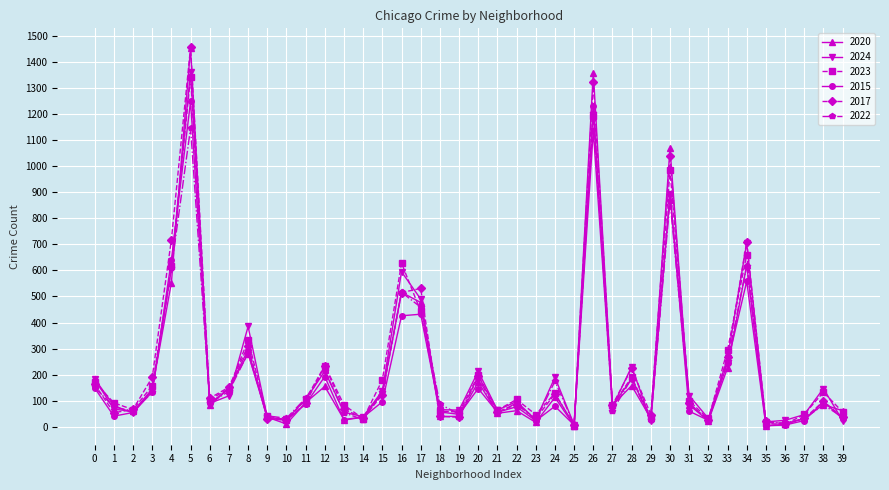

The value of 2023 at 16 is 885. True or false?

False